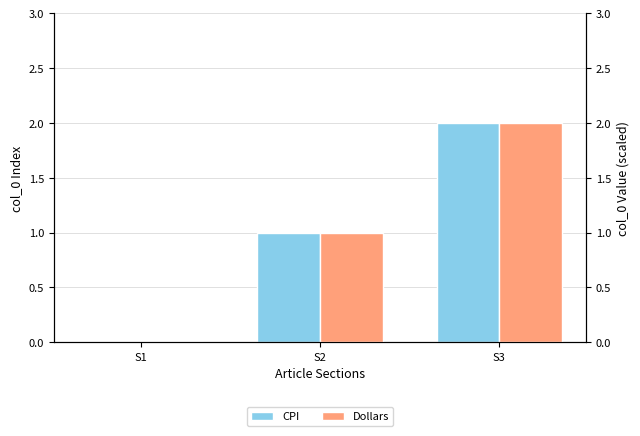

Reading left to right, what are all the values shown in this chart?

CPI: 0	1	2
Dollars: 0	1	2